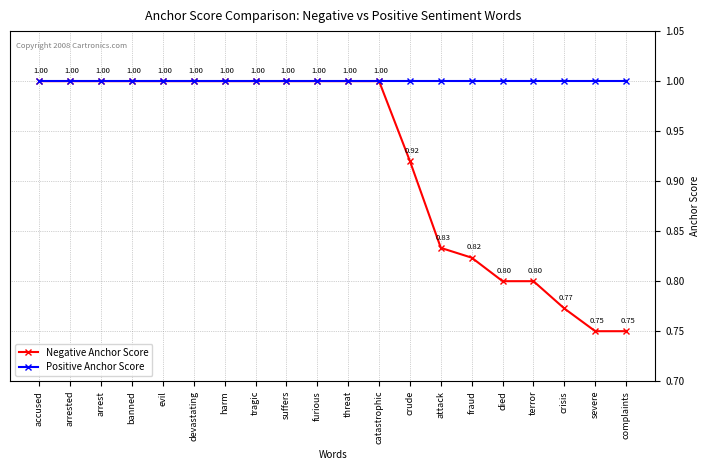

What is the label of the 11th point from the right?

furious